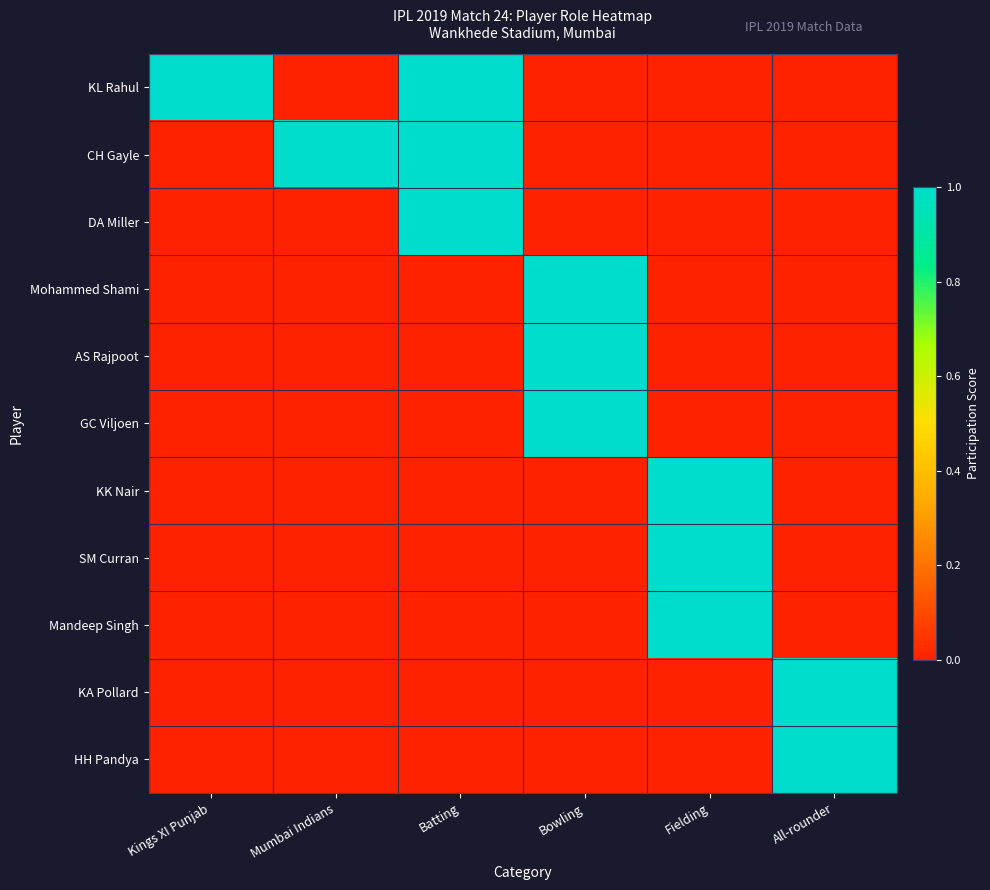

How many series are shown in this chart?

11